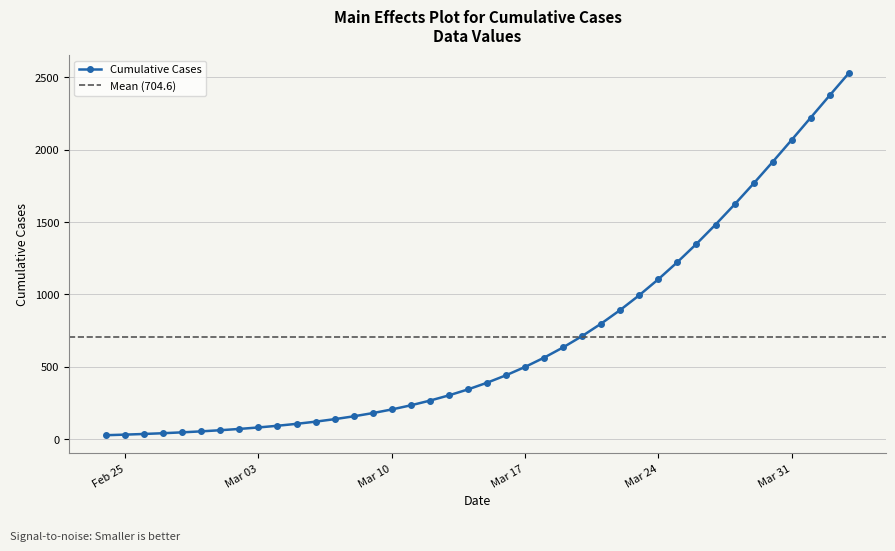

How many lines are shown in the chart?

1